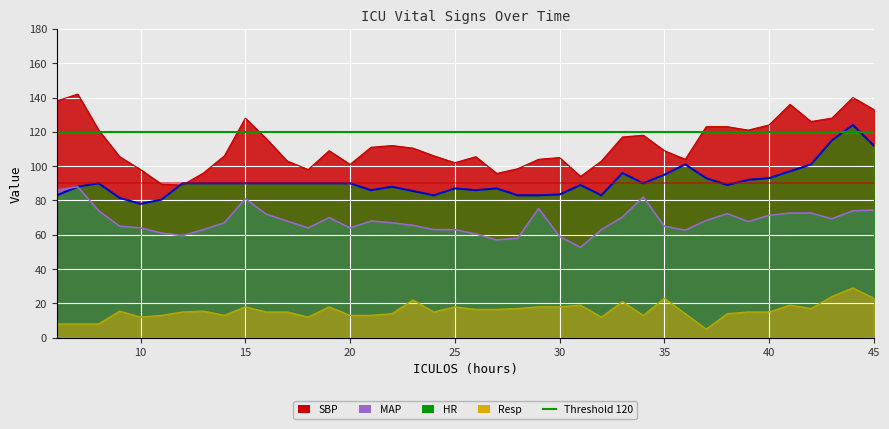

What is the difference between the HR values at 15 and 44?

34.0